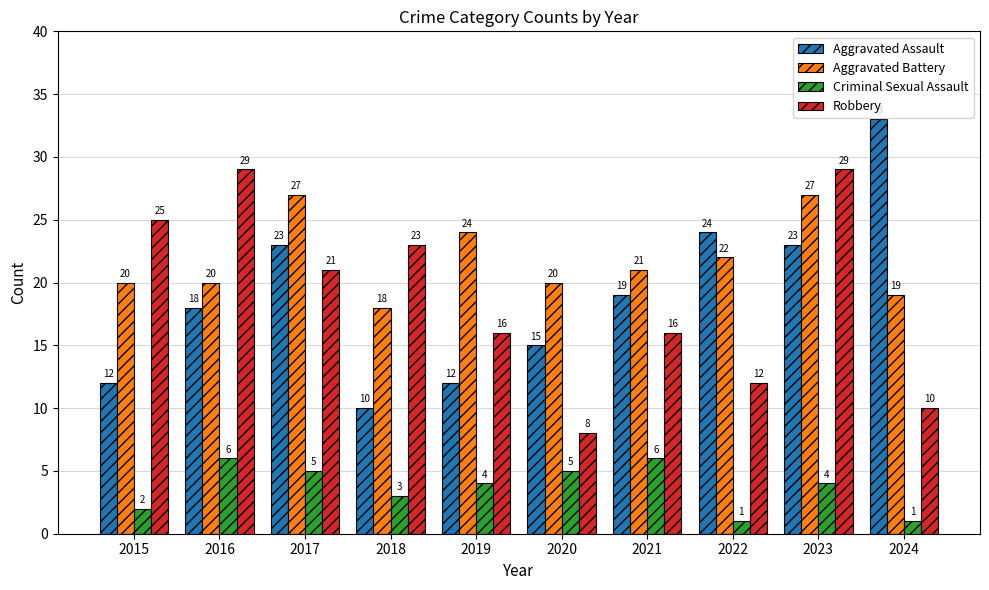

How many bars are there in total?

40